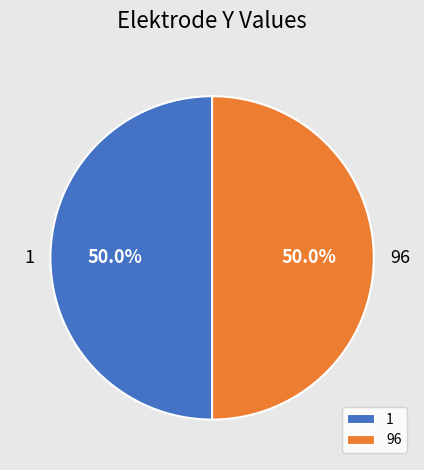

Combined, do 1 and 96 account for over 50%?

Yes